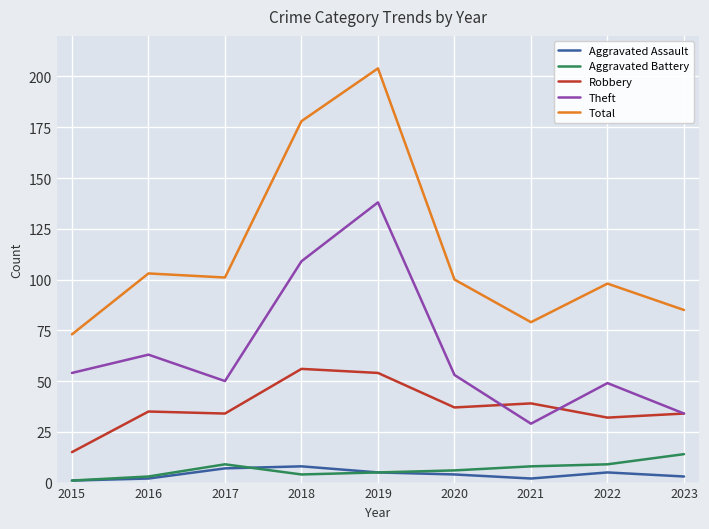

How many lines are shown in the chart?

5